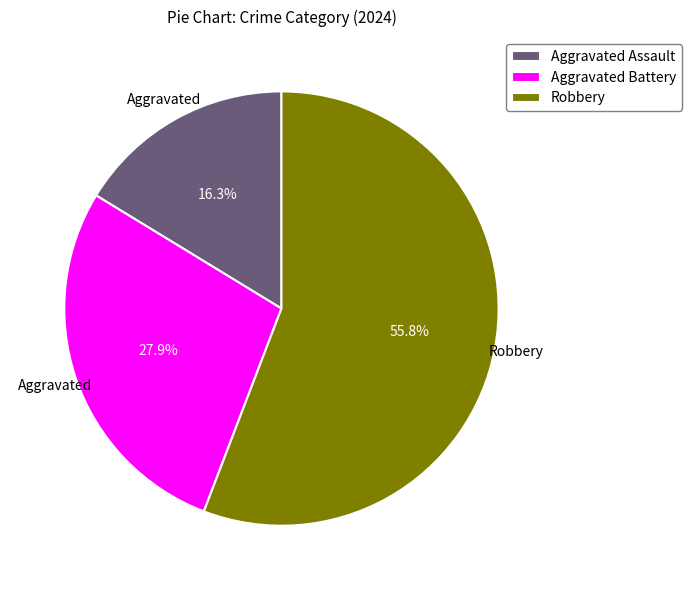

True or false: Robbery accounts for 56% of the total.

True